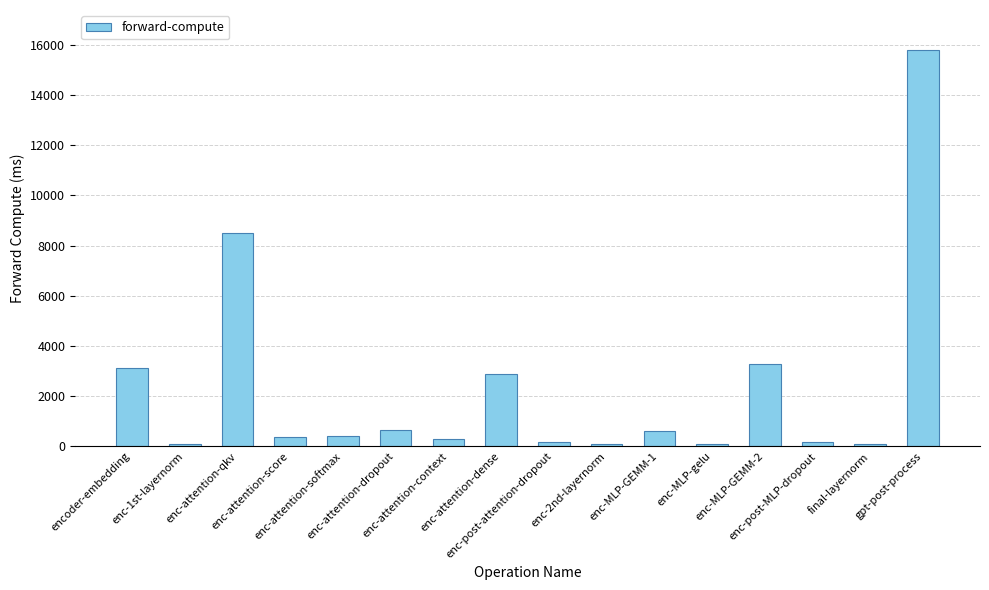

What is the difference between the second highest and minimum values?

8427.7